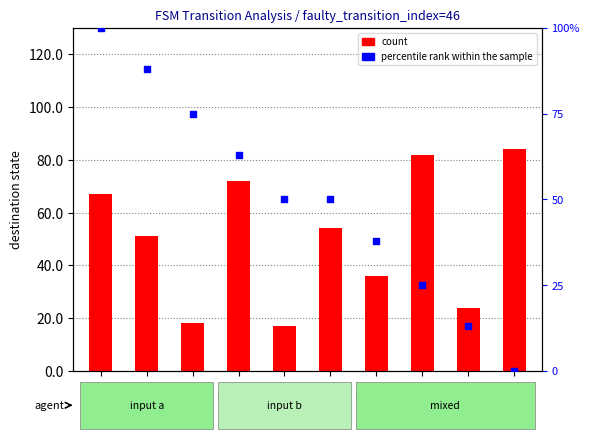

Which series has the largest Y range (max minus min)?

percentile rank within the sample